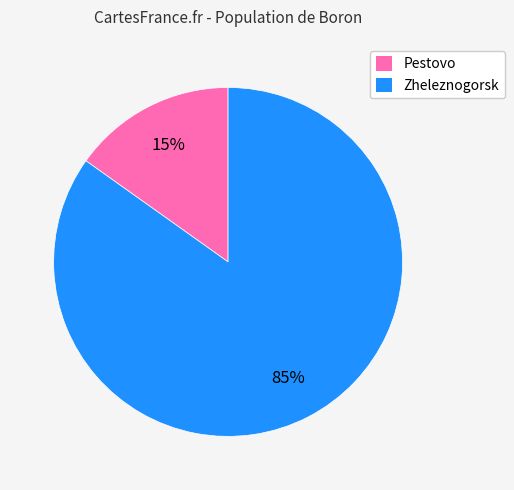

To the nearest percent, what percentage of the pie is Zheleznogorsk?

85%